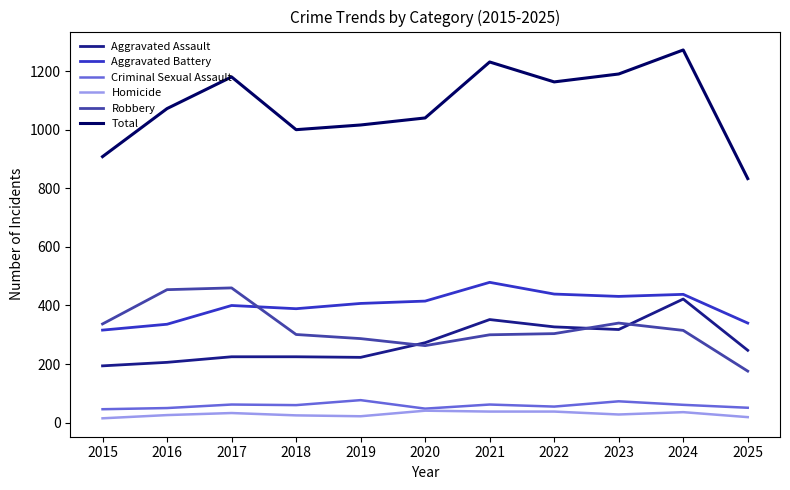

True or false: Total and Aggravated Battery cross at least once.

False